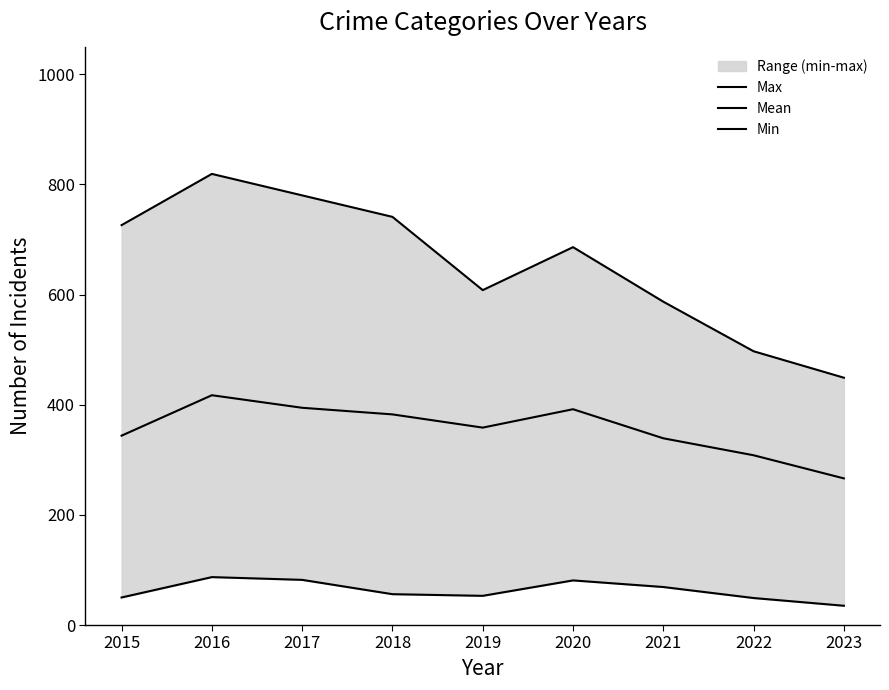

At 2022, list the series in order from largest to smallest.

Max, Mean, Min